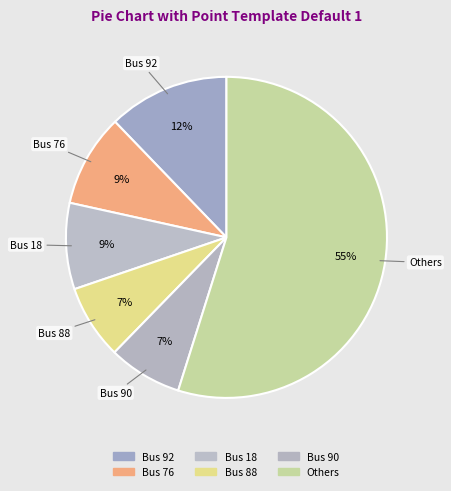

Count the number of slices in the pie.

6